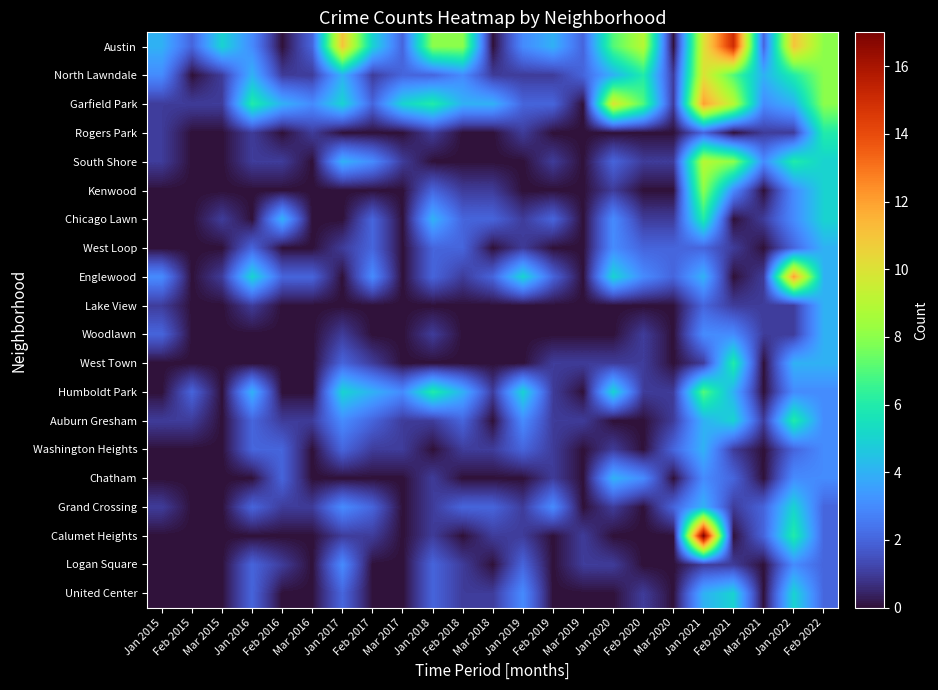

Which series has the largest range (max minus min)?

Calumet Heights